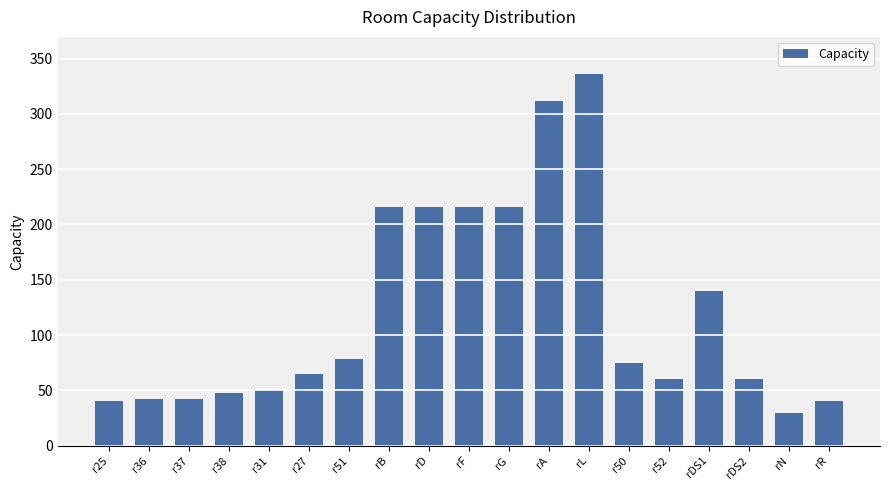

What position from the right is rN?

2